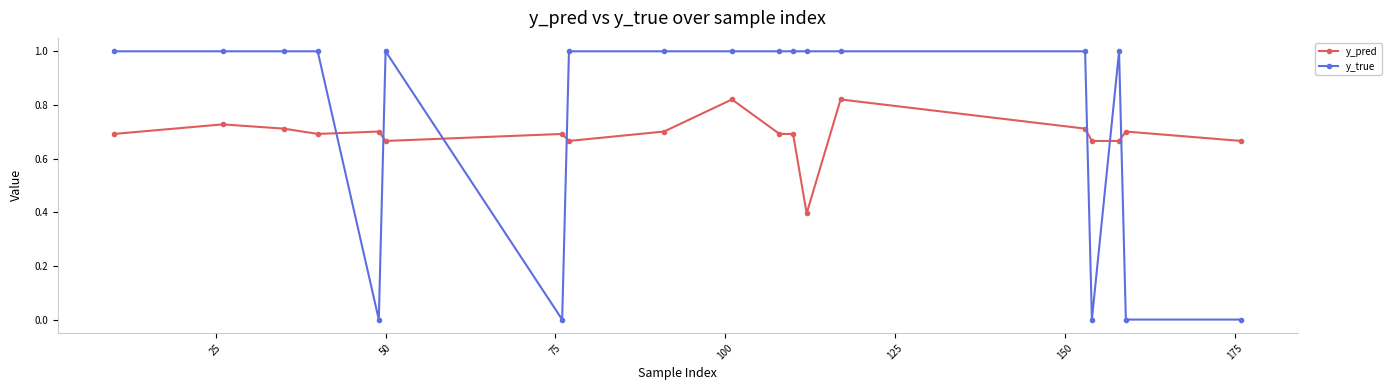

What is the difference between the maximum and minimum values in the y_pred series?

0.4